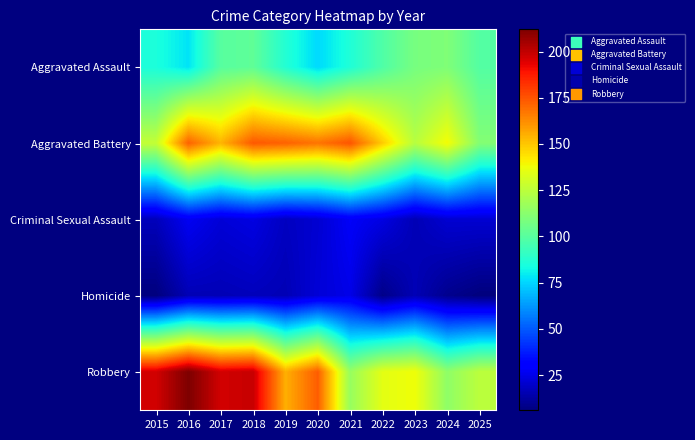

Which series has the largest total across all categories?

Robbery